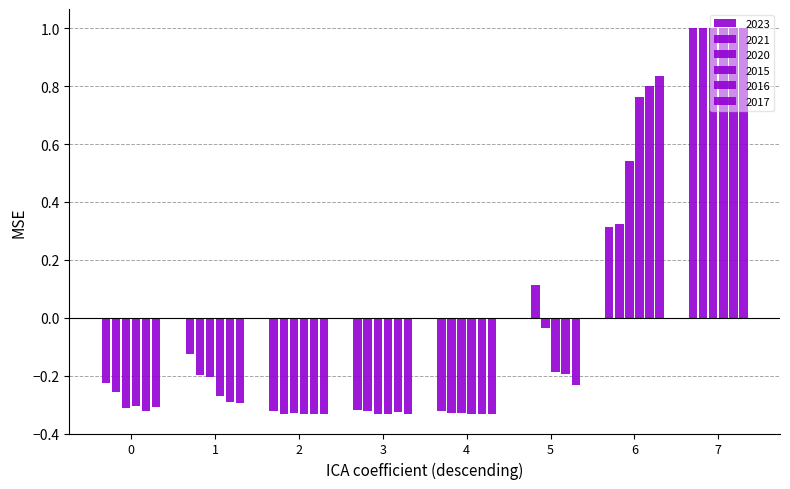

How many values in 2015 are above zero?

2